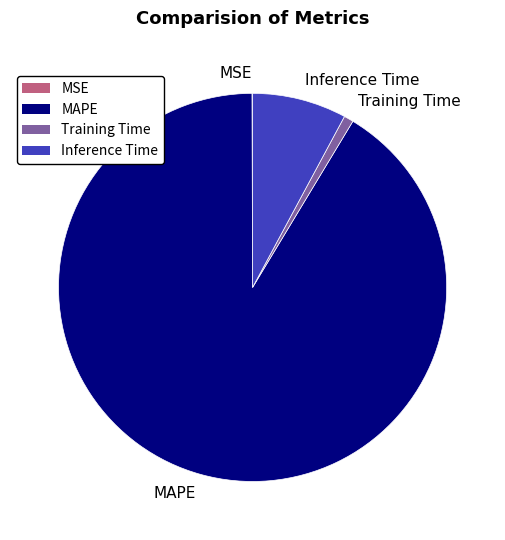

Is it true that Inference Time is 18% of the pie?

False